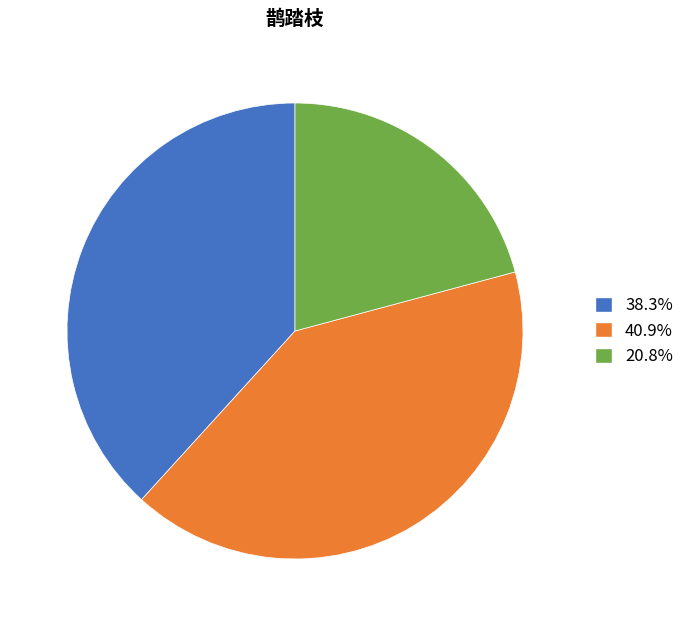

Is there any slice that represents more than half of the pie?

No